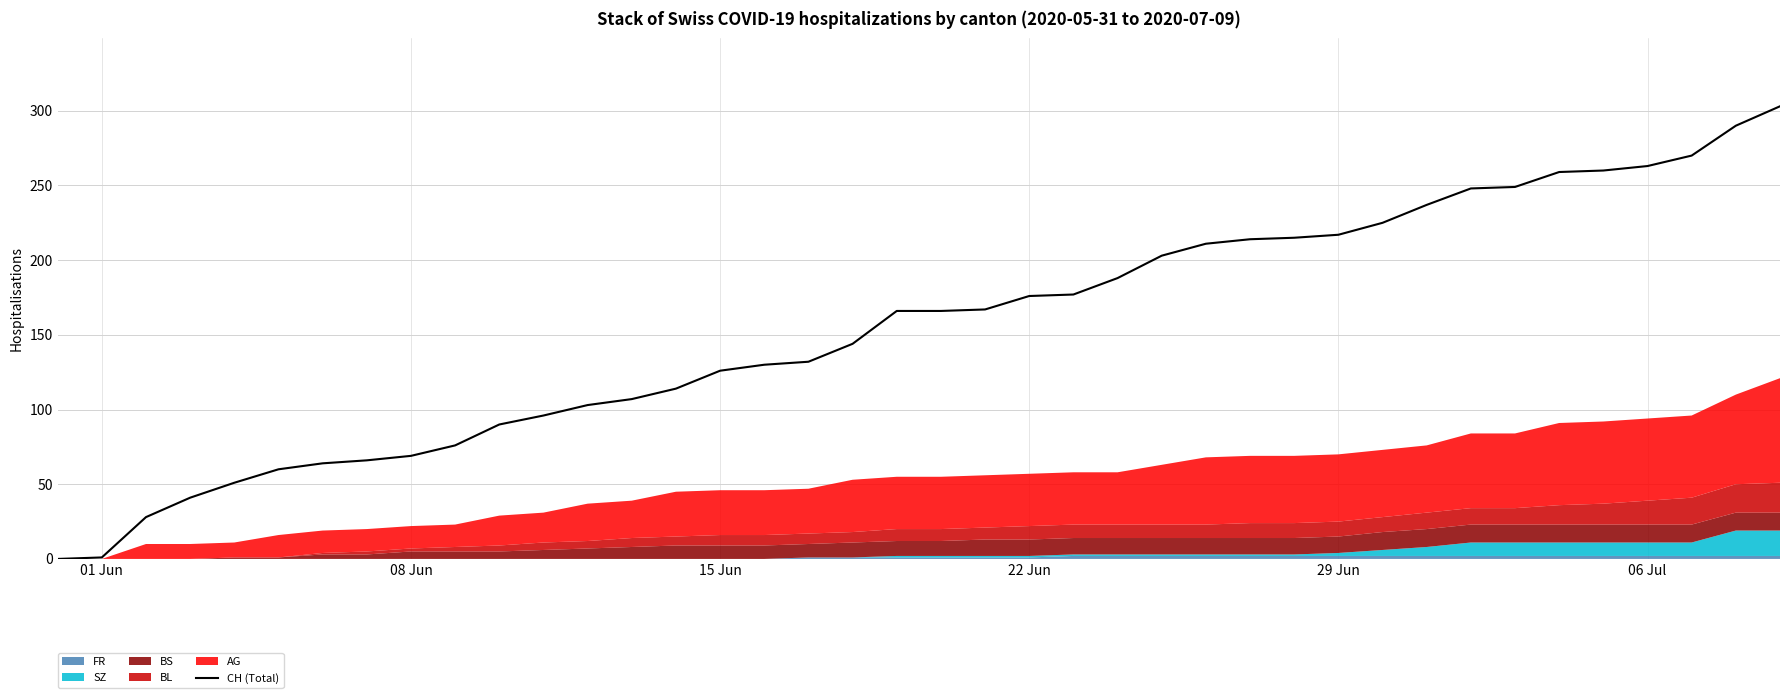

Reading left to right, list all the values displayed in this chart.

0	1	28	41	51	60	64	66	69	76	90	96	103	107	114	126	130	132	144	166	166	167	176	177	188	203	211	214	215	217	225	237	248	249	259	260	263	270	290	303